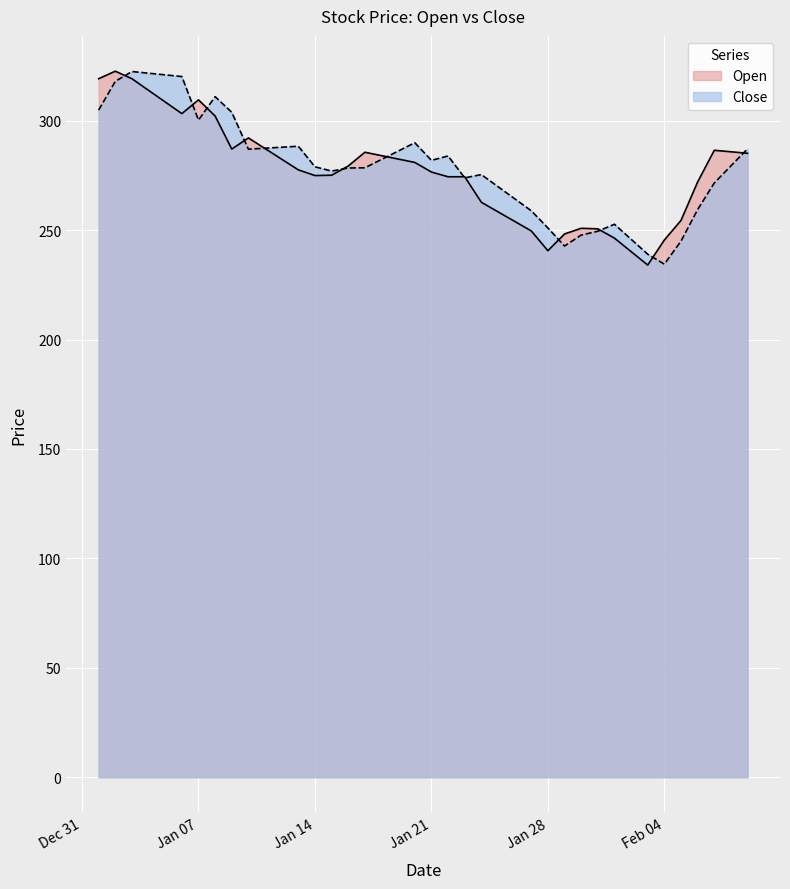

At which label is Close closest to 278?

2025-01-16